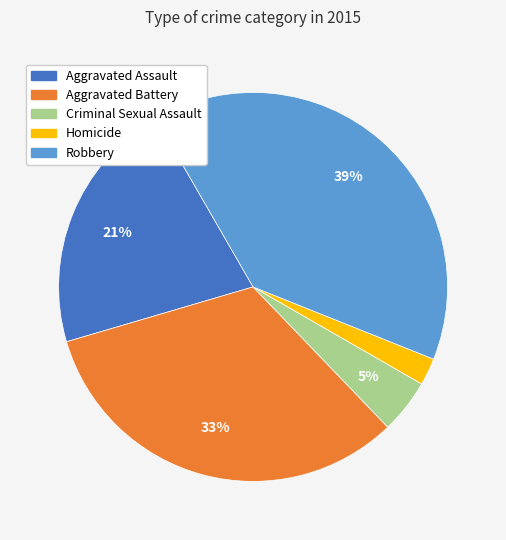

Do Aggravated Battery and Aggravated Assault together represent more than half of the pie?

Yes